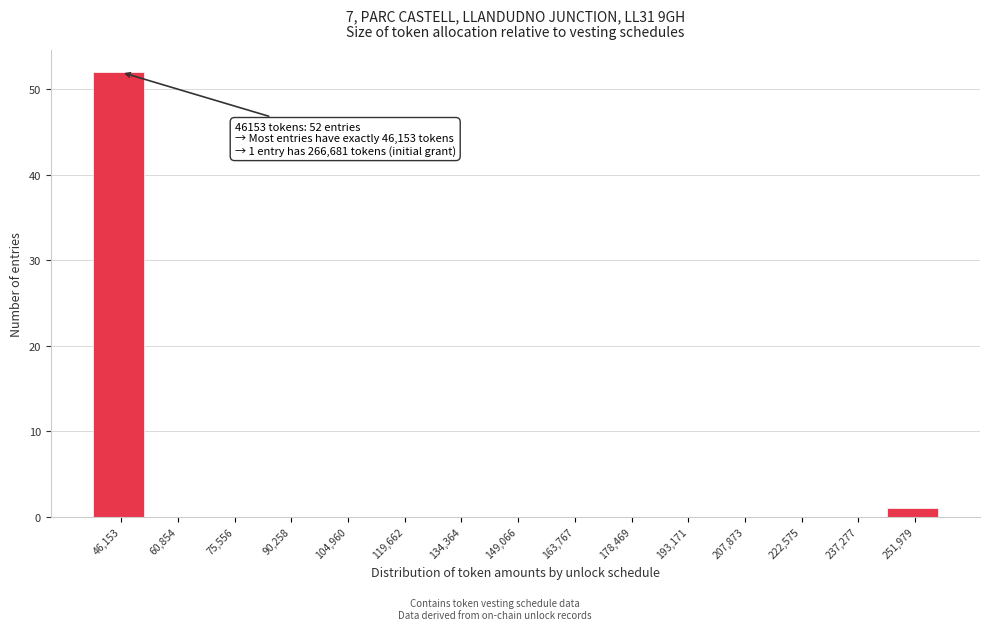

Reading left to right, what are all the values shown in this chart?

46,153=52	60,854=0	75,556=0	90,258=0	104,960=0	119,662=0	134,364=0	149,066=0	163,767=0	178,469=0	193,171=0	207,873=0	222,575=0	237,277=0	251,979=1